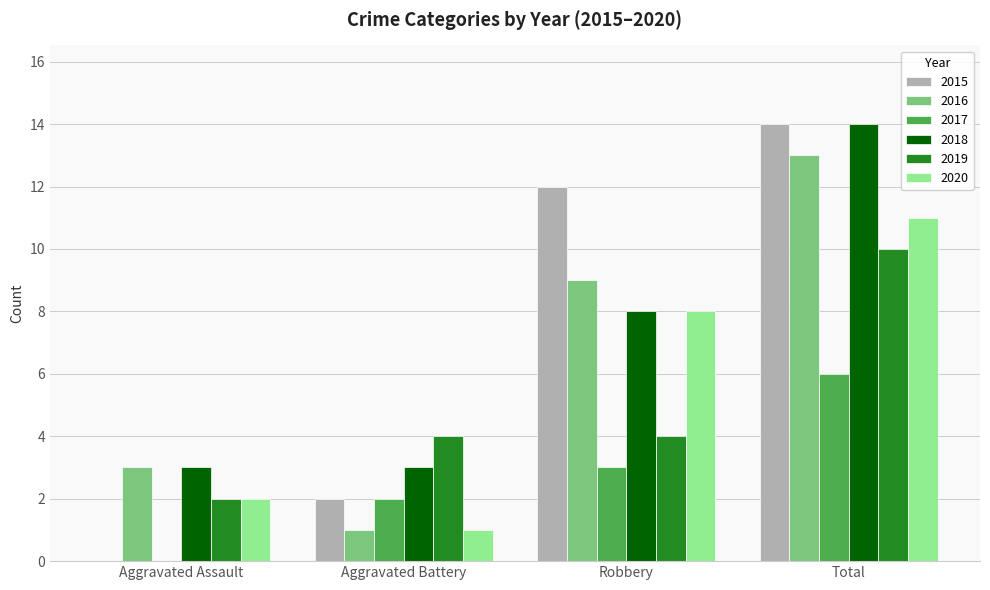

Between Aggravated Assault and Total, which series saw the biggest shift?

2015